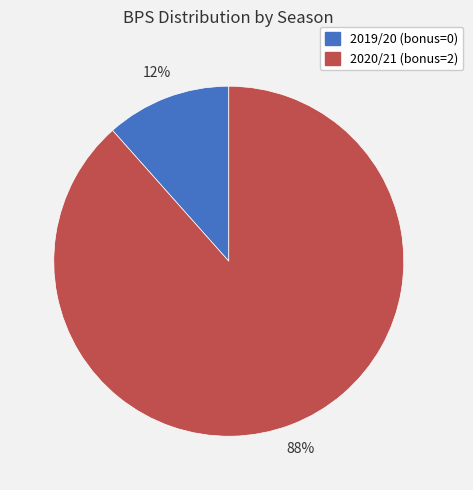

Between 2019/20 (bonus=0) and 2020/21 (bonus=2), which is larger?

2020/21 (bonus=2)